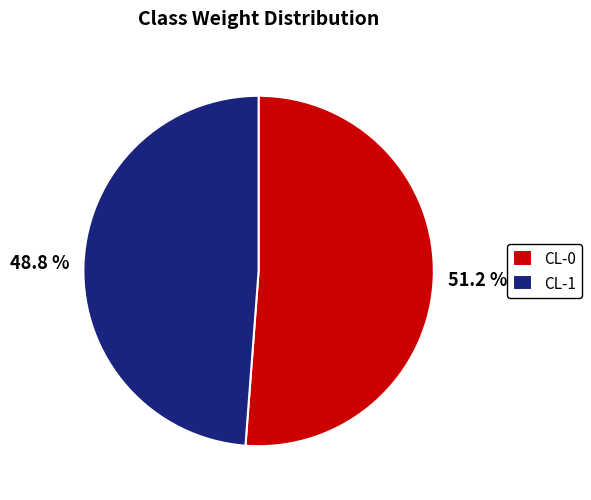

Is it true that CL-1 is 36% of the pie?

False